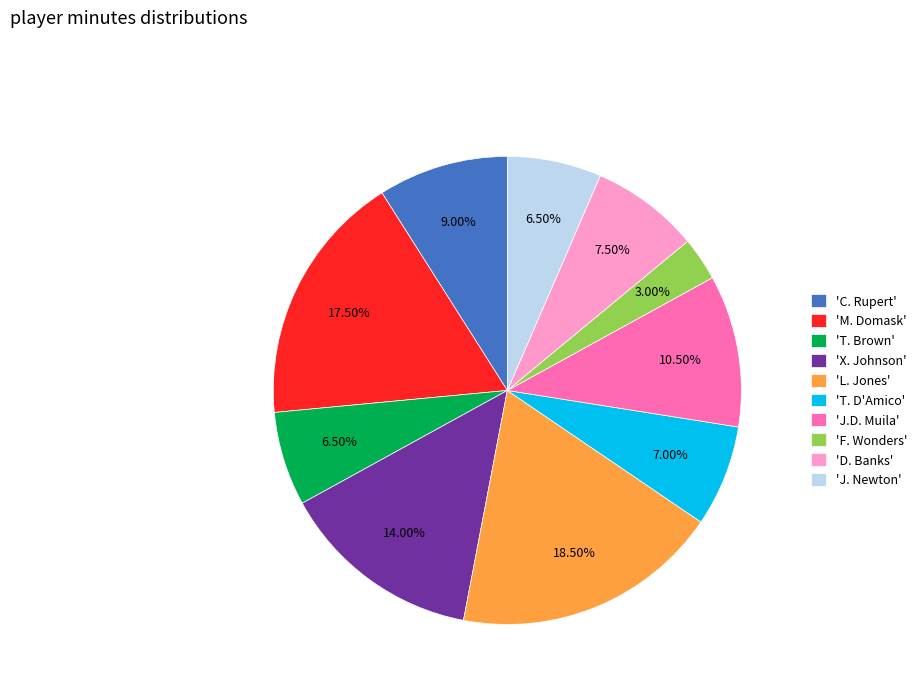

Is there any slice that represents more than half of the pie?

No